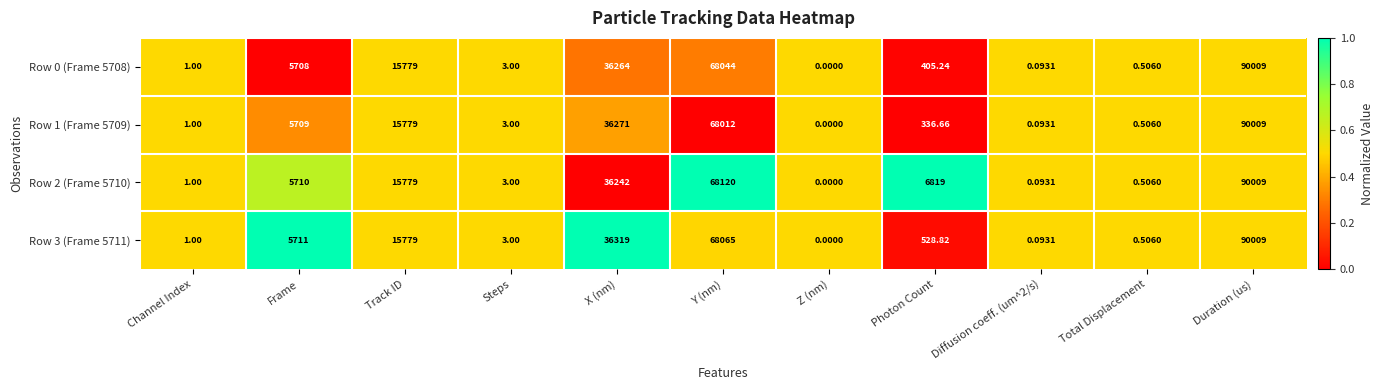

At which label does Row 1 (Frame 5709) first exceed 336?

Frame